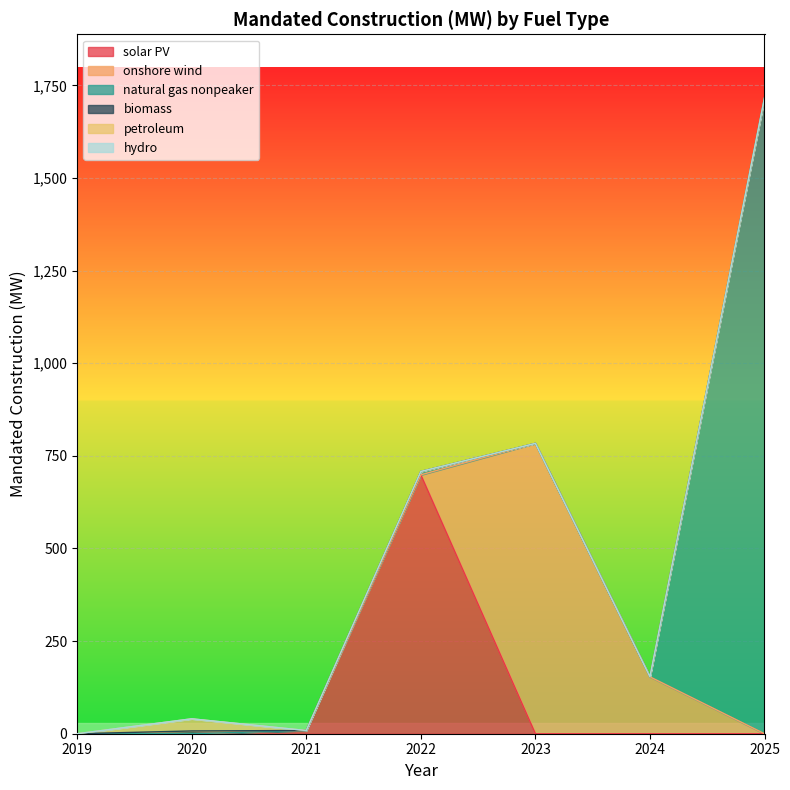

How many values in the solar PV series exceed 0?

2